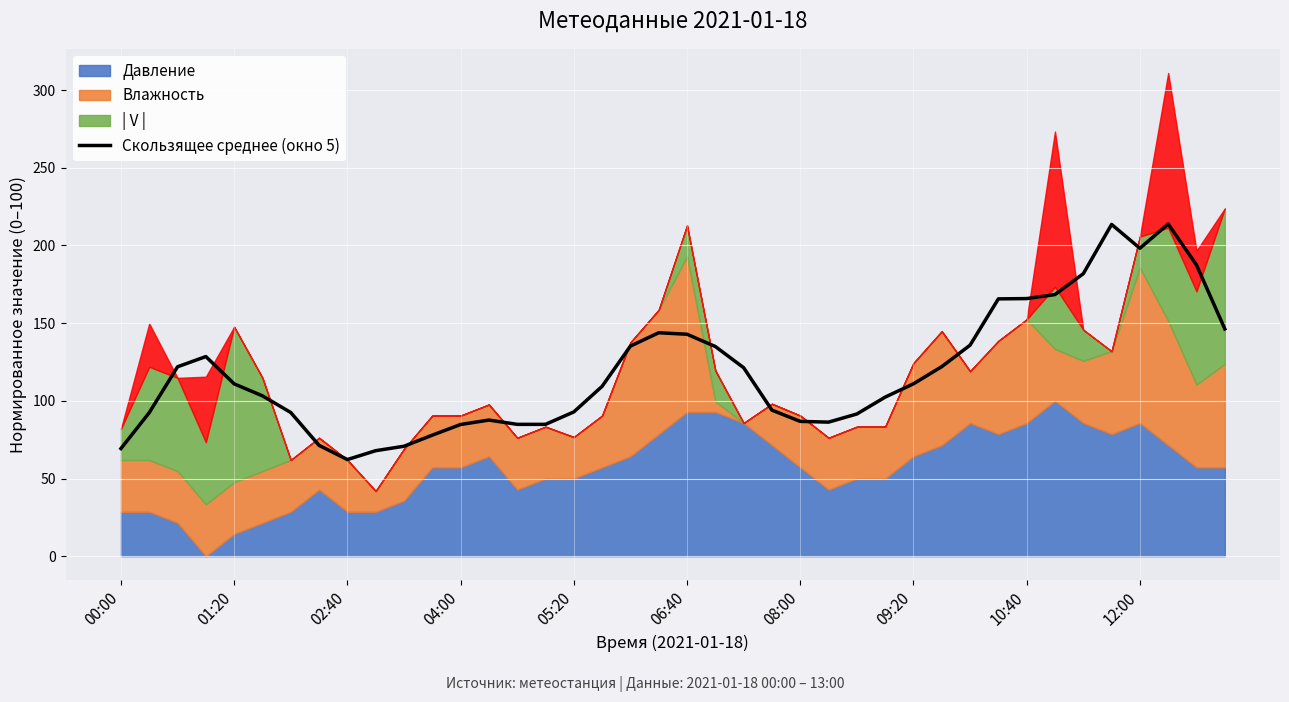

How many points are lower than both their immediate neighbors (excluding endpoints)?

3